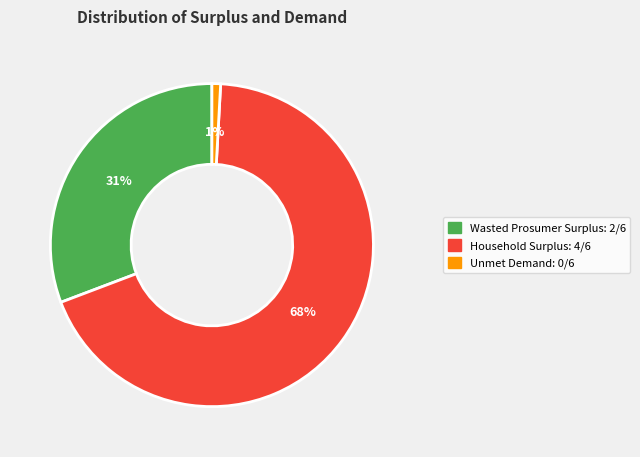

Rank the categories by value from highest to lowest.

Household Surplus, Wasted Prosumer Surplus, Unmet Demand